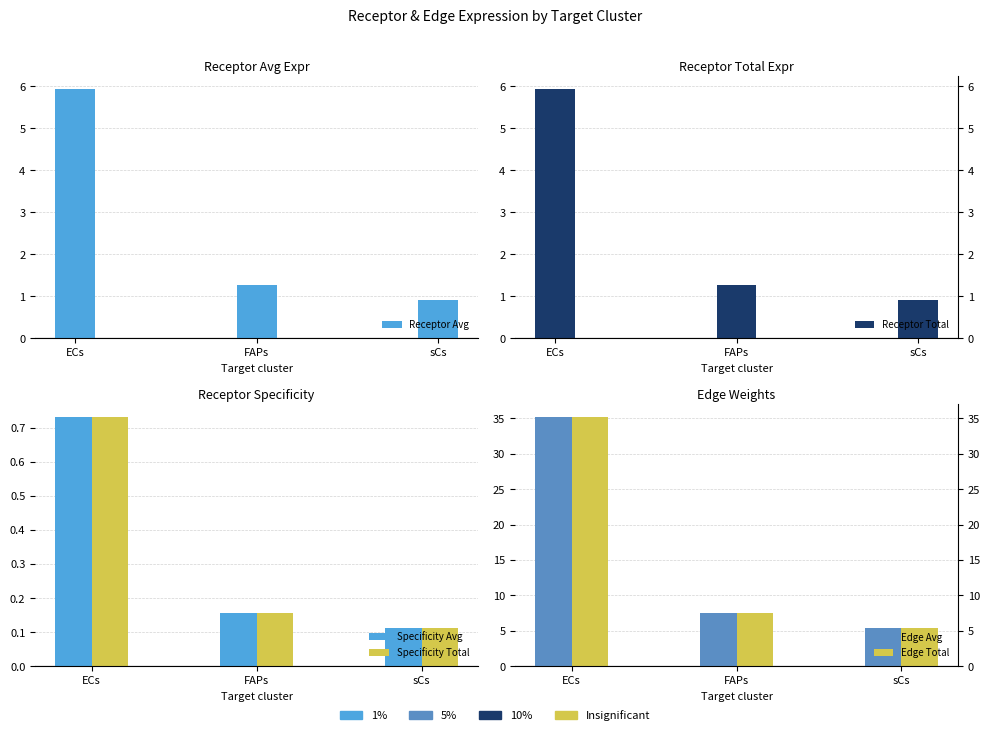

What position from the left is ECs?

1